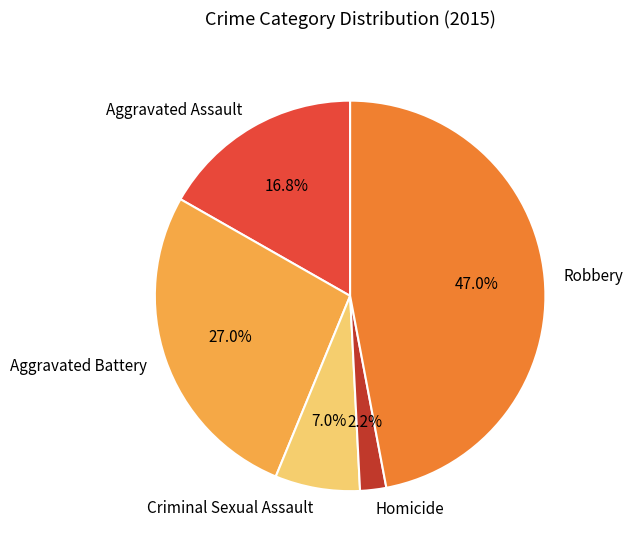

To the nearest percent, what is the difference between the largest and smallest slice percentages?

45%